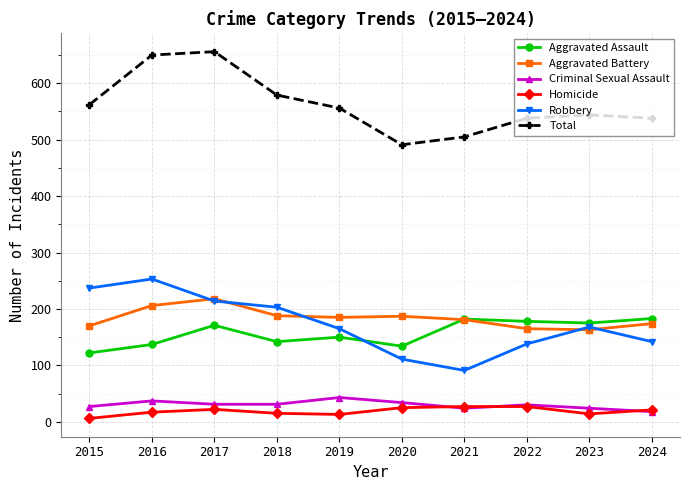

What is the spread (max minus min) of values at 2020?

466